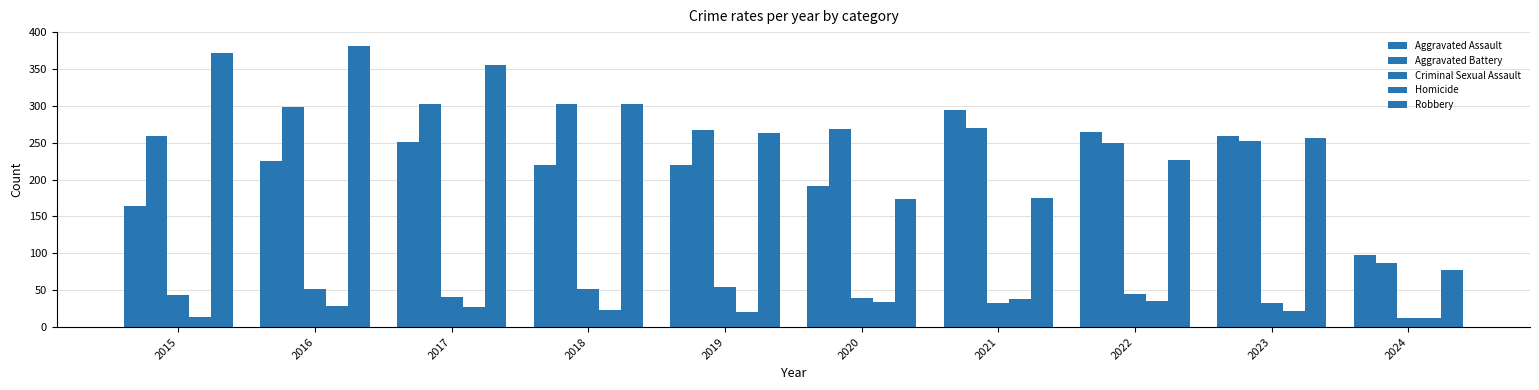

How many series are shown in this chart?

5